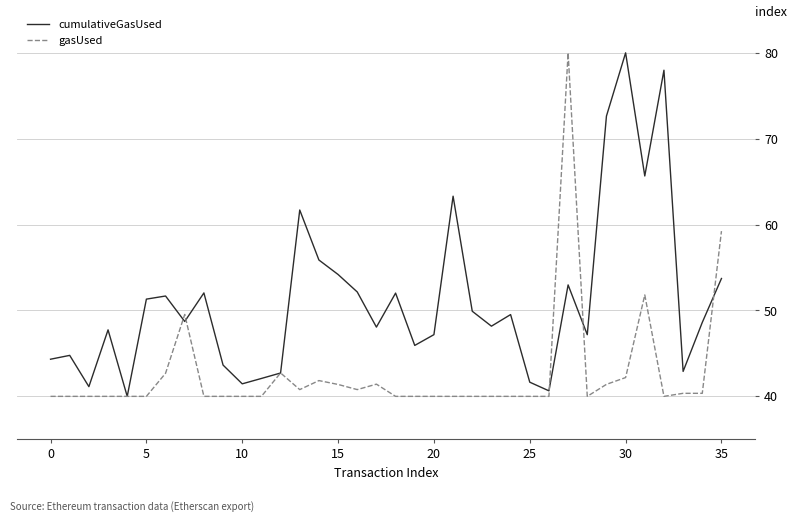

List the series in order of their overall mean, highest first.

cumulativeGasUsed, gasUsed